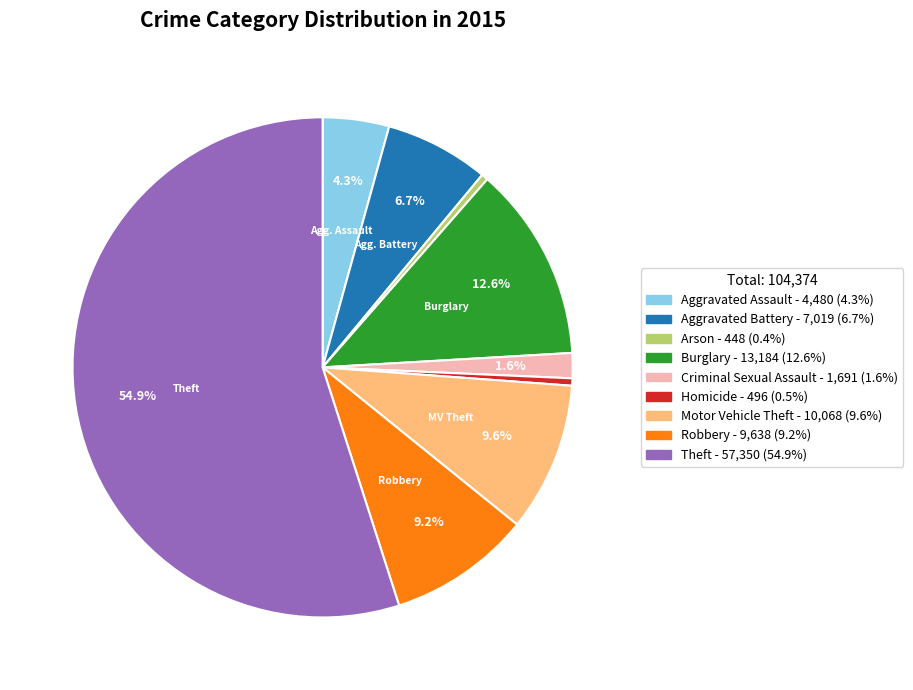

Count the number of slices in the pie.

9